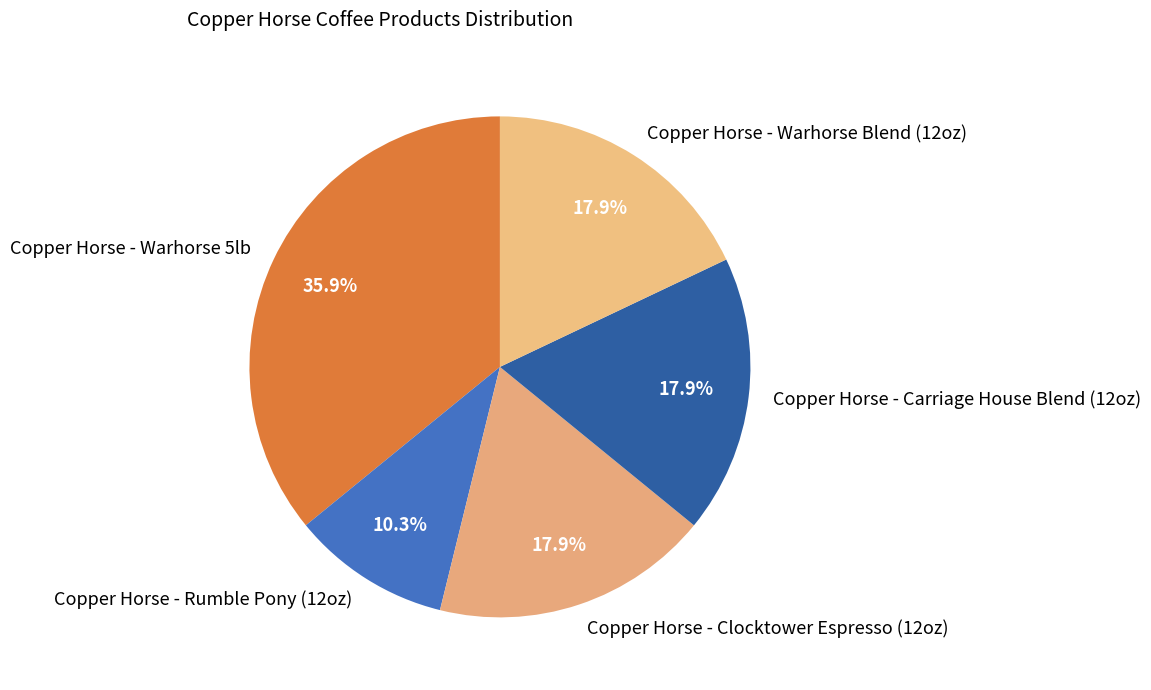

To the nearest percent, what is the combined percentage of Copper Horse - Clocktower Espresso (12oz) and Copper Horse - Warhorse Blend (12oz)?

36%